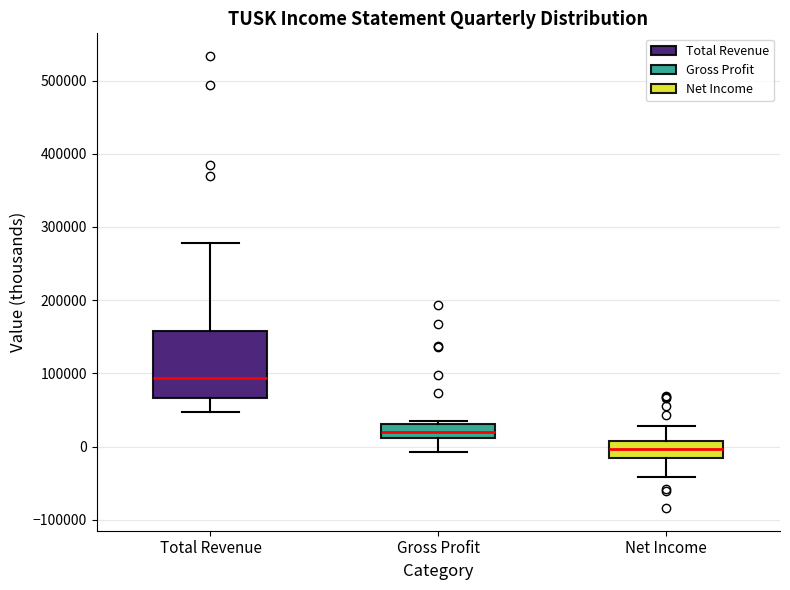

Where does the median line of the box for Total Revenue sit on the y-axis? The values are not printed on the chart, so give them approximately, as read against the axis.

90000